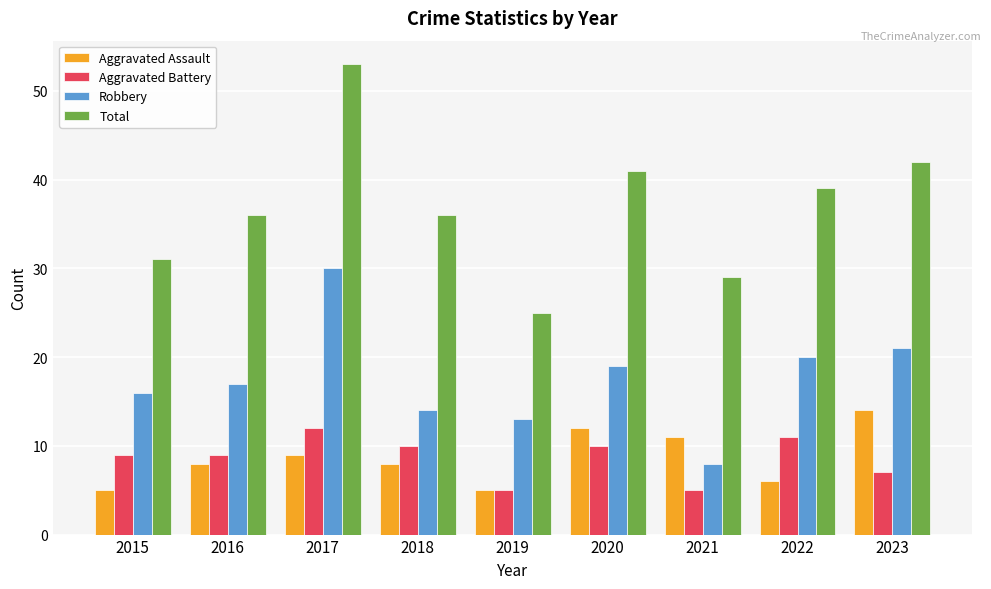

What value does the Robbery series have at 2019, to the nearest 5?

15